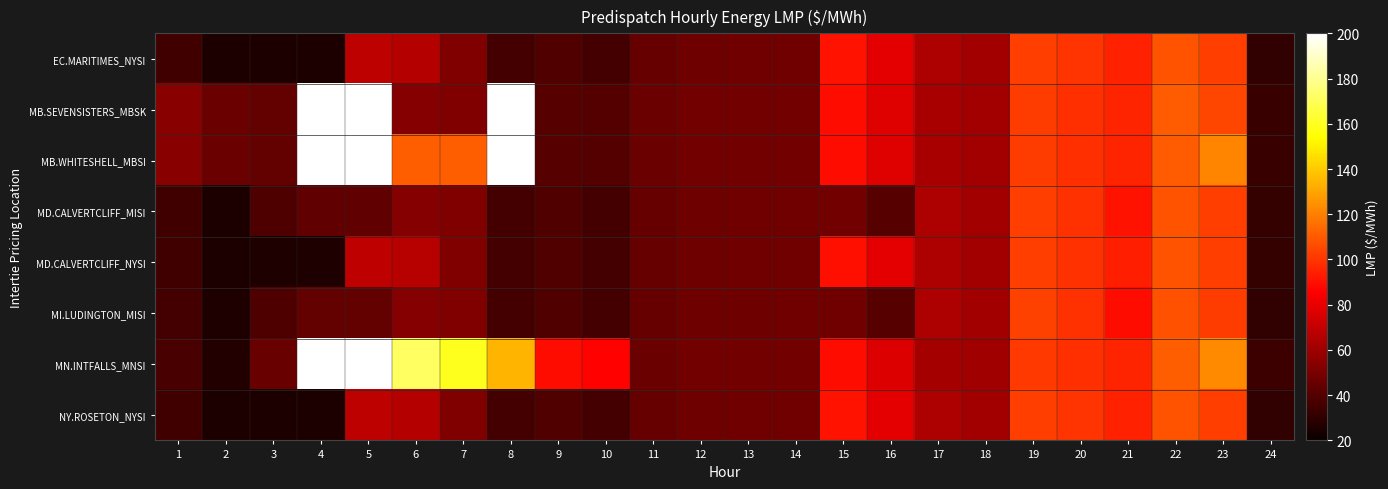

Which series has the widest spread of values?

MN.INTFALLS_MNSI